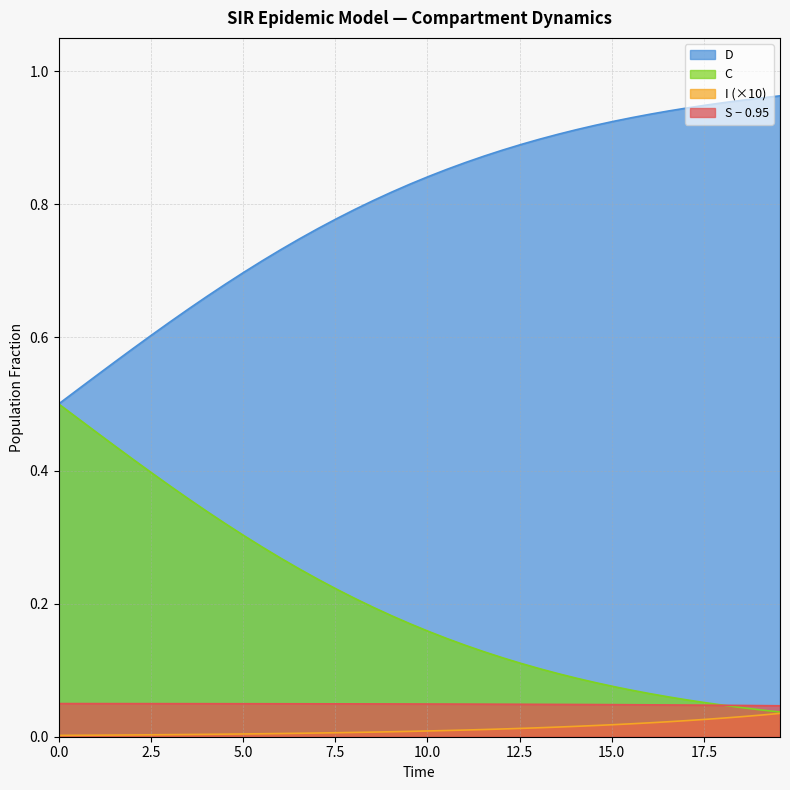

Which series has the largest total across all categories?

D